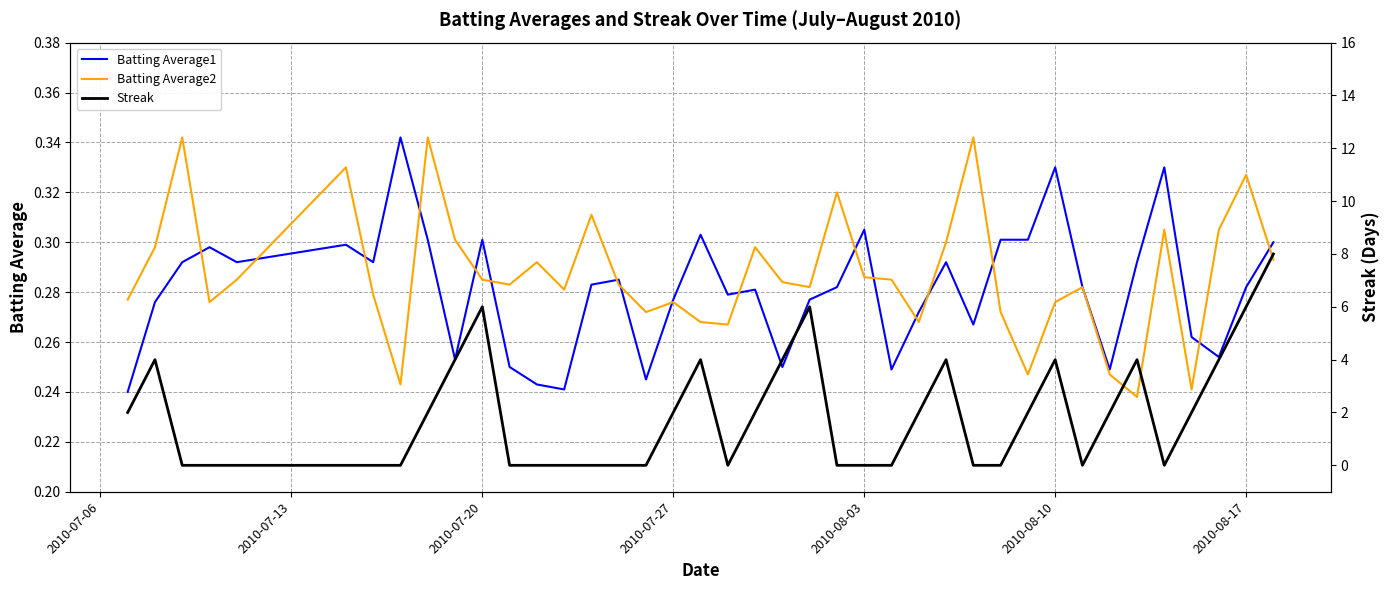

How many times do Streak and Batting Average2 cross each other?

14